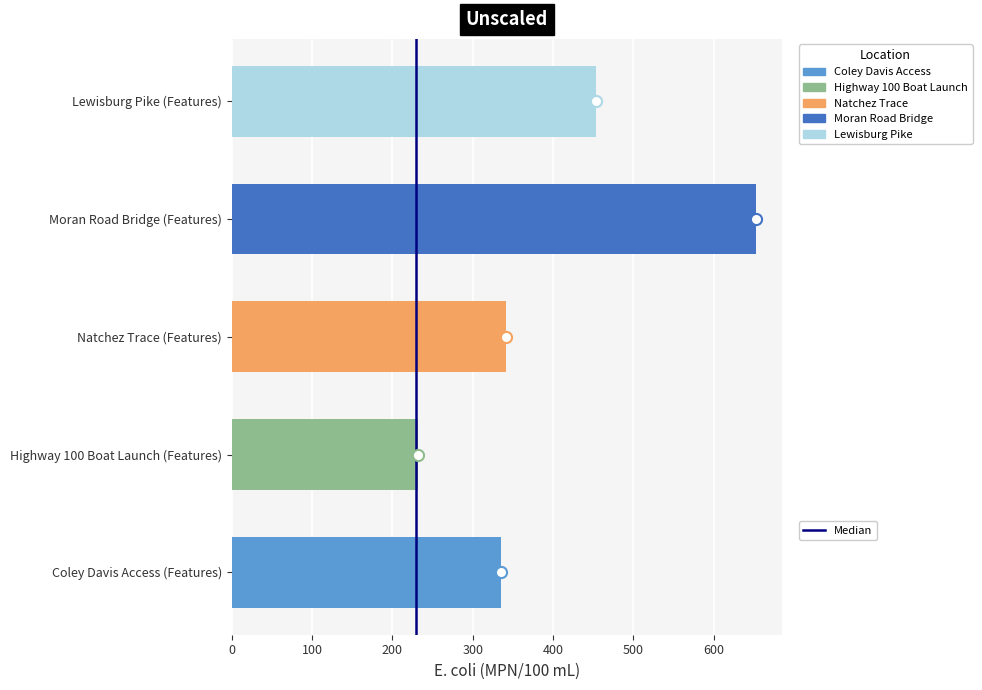

Is it true that the value at Natchez Trace (Features) is 341.3?

True